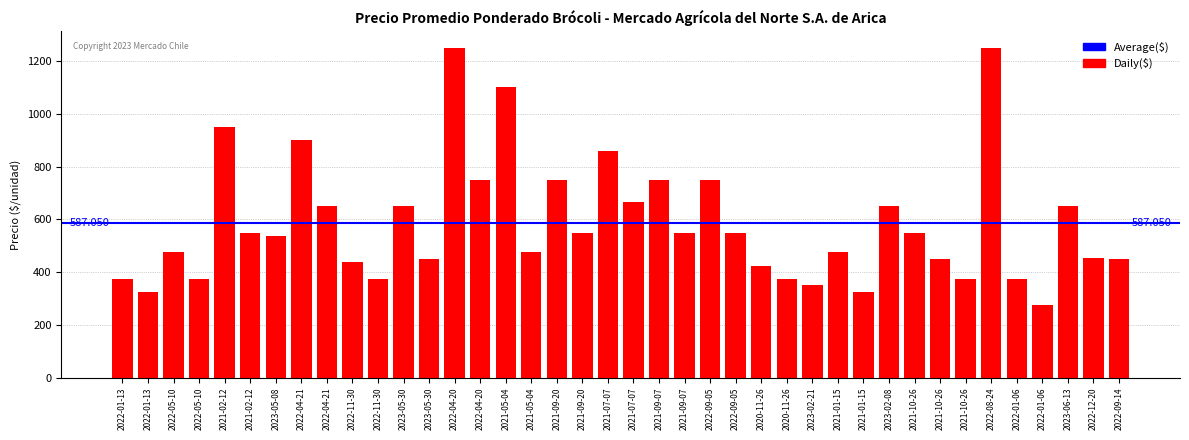

How many bars are there in total?

40